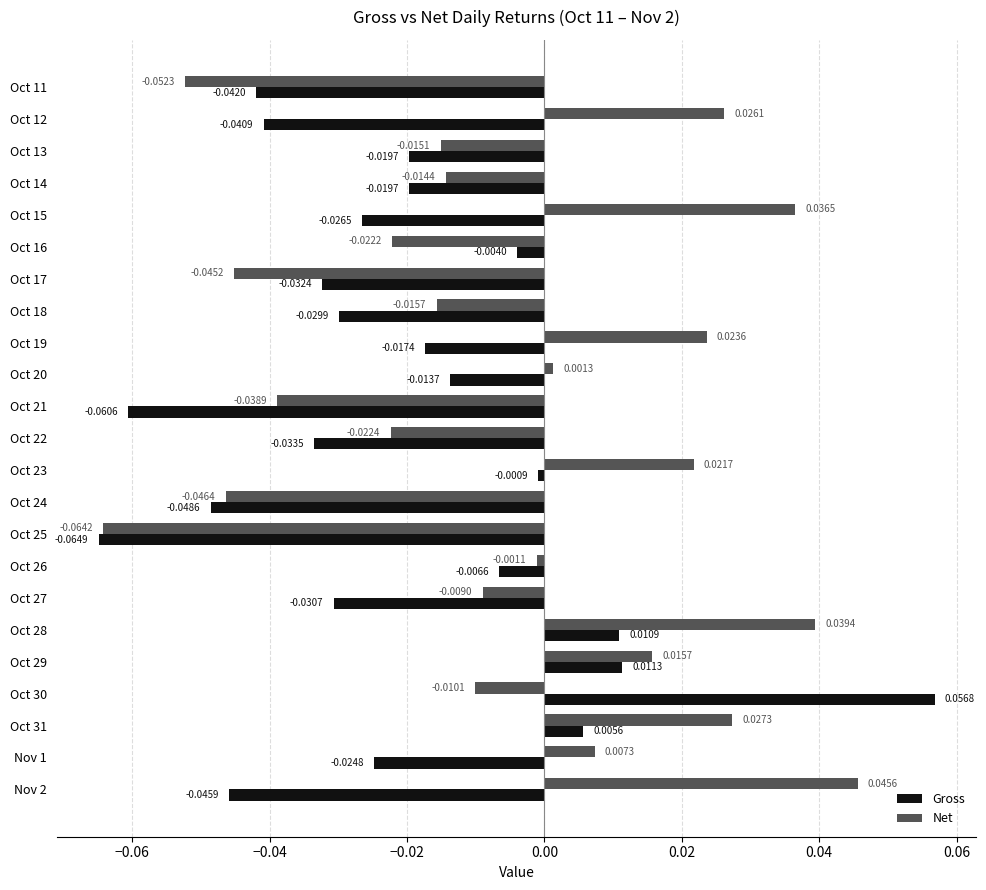

Which series has the largest range (max minus min)?

Gross